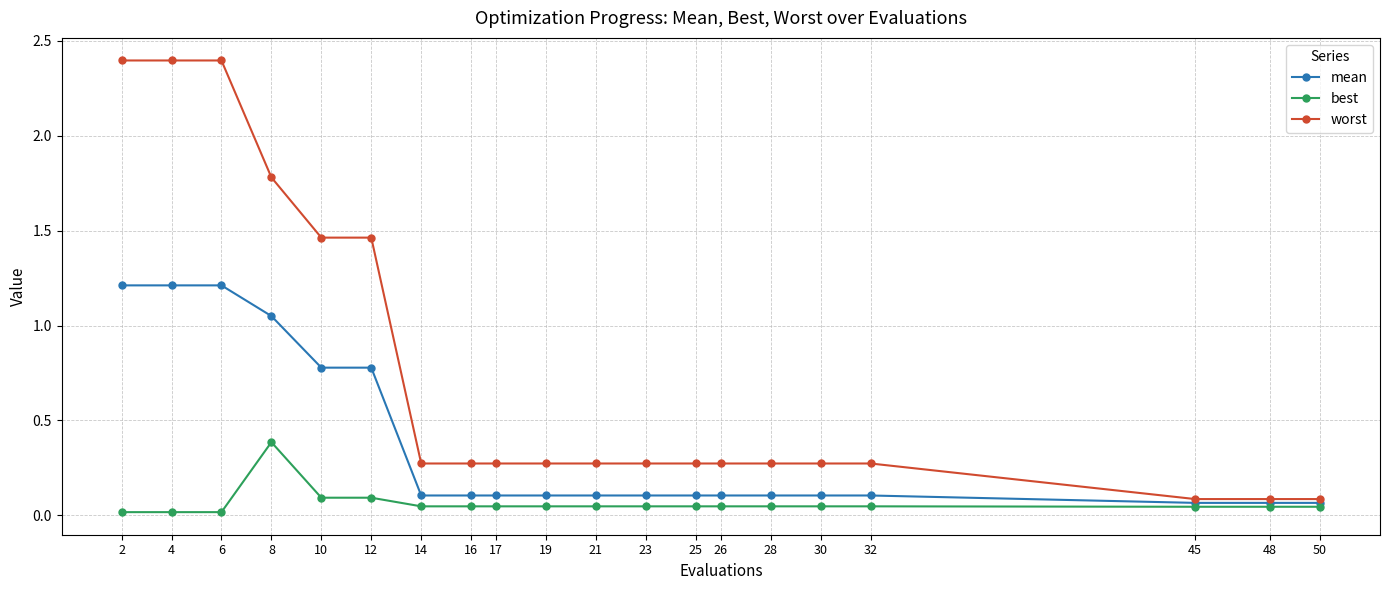

What are all the series names shown in the legend?

mean, best, worst